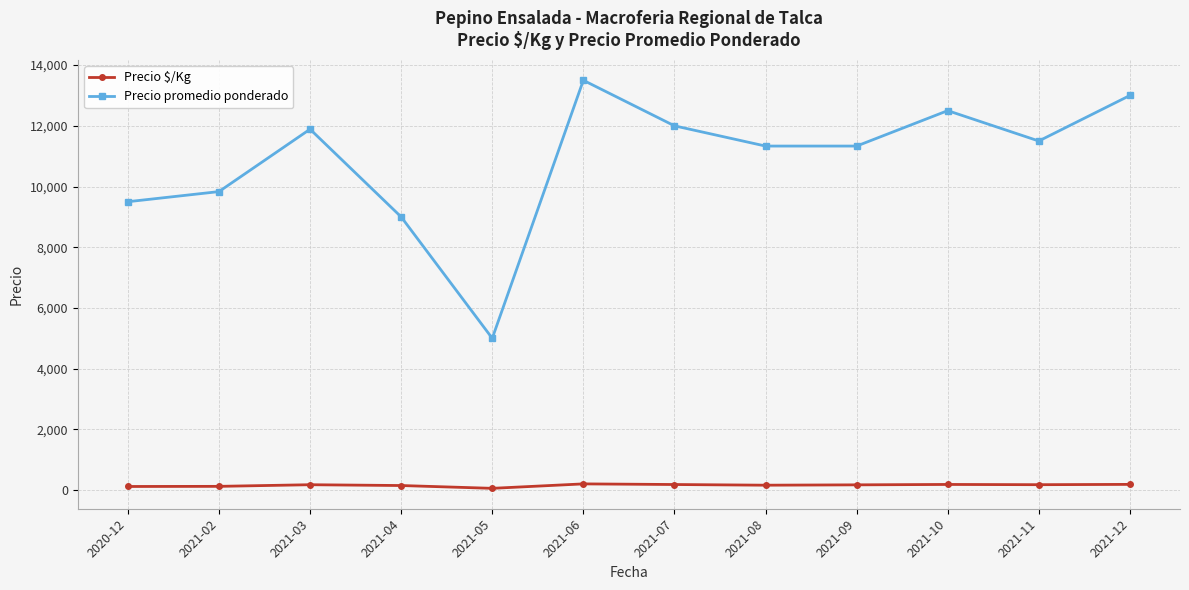

What is the sum of the Precio $/Kg values at 2020-12 and 2021-12?

306.1